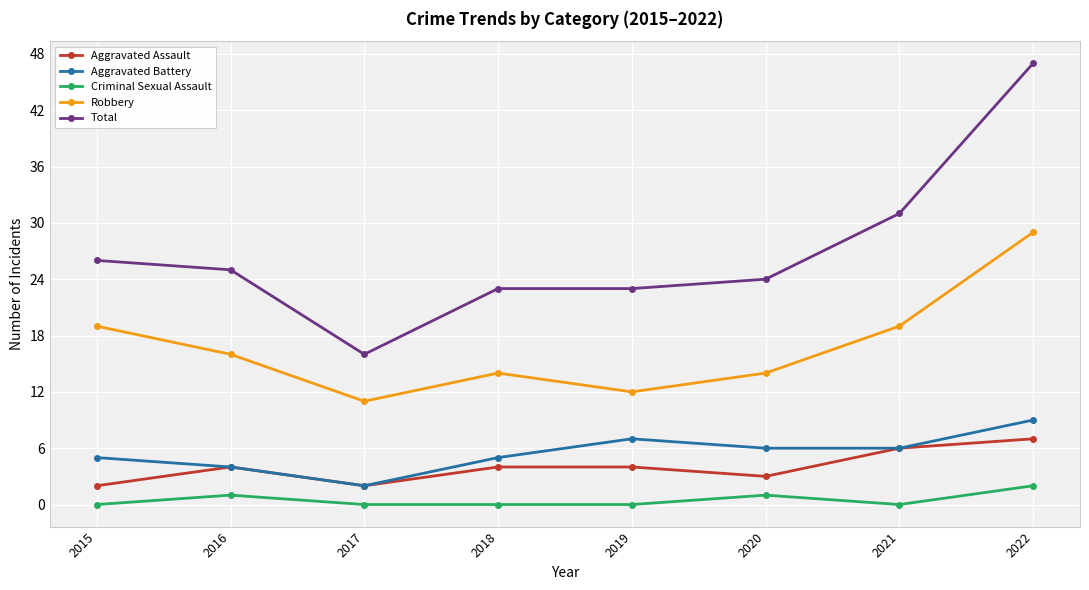

True or false: Robbery and Total cross at least once.

False